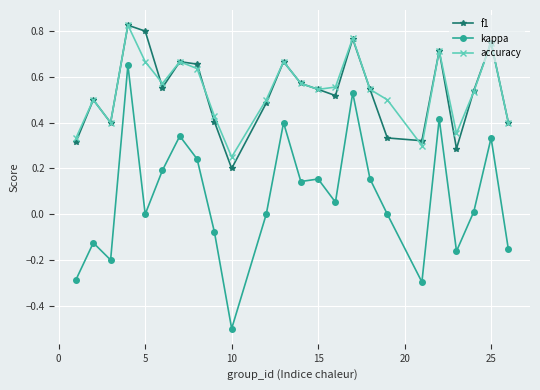

True or false: kappa and f1 intersect in this chart.

False